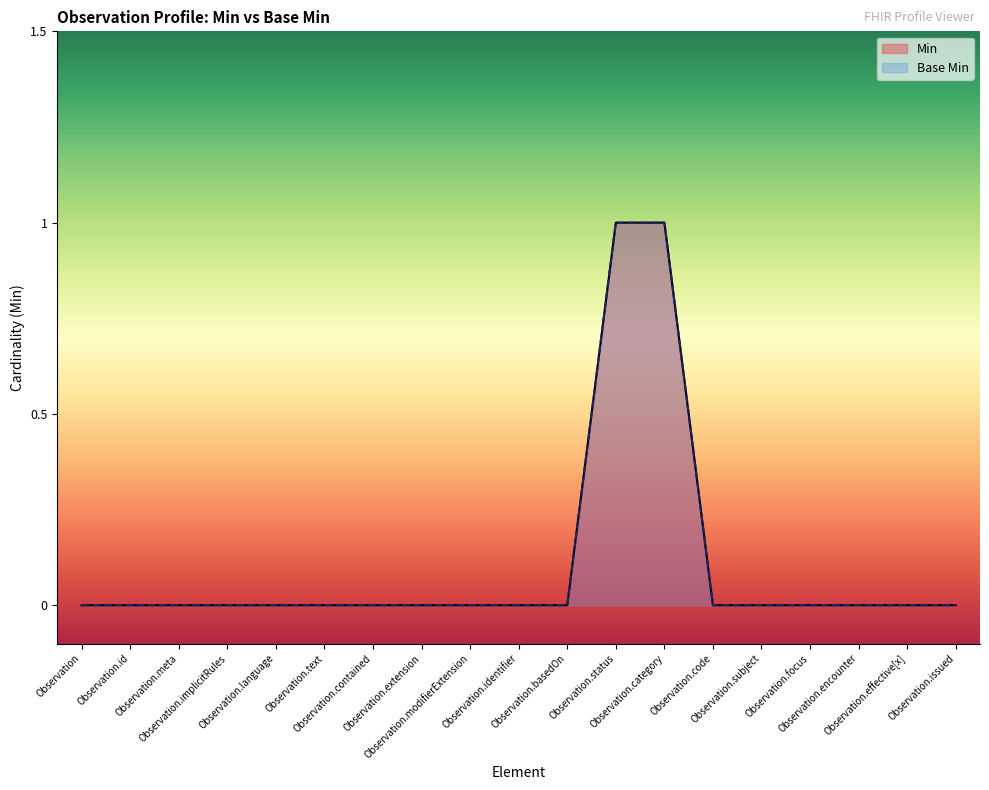

At Observation.encounter, list the series in order from largest to smallest.

Min, Base Min